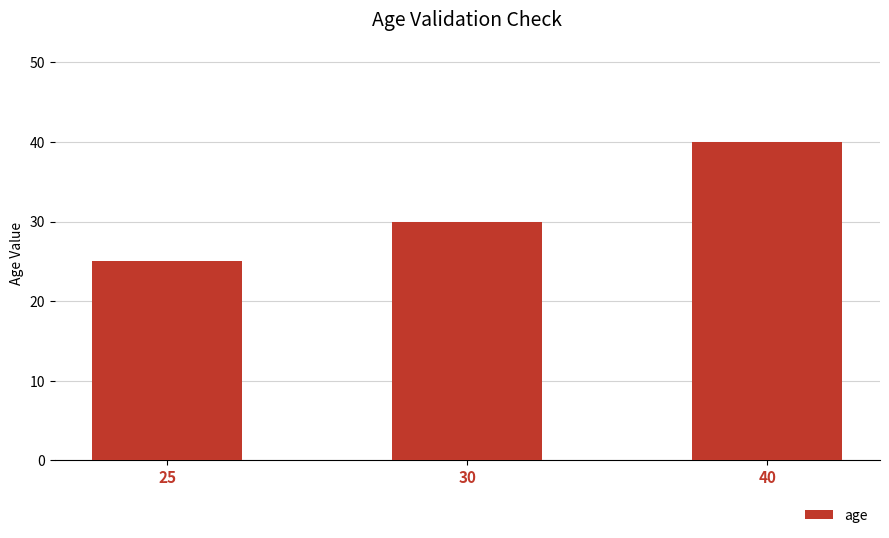

Reading right to left, extract all data points from this chart.

40=40	30=30	25=25